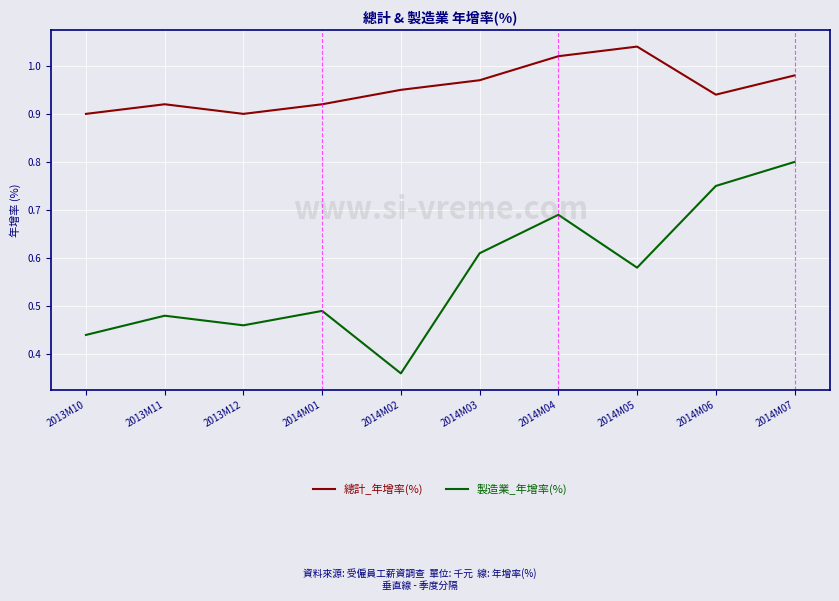

What is the sum of all 總計_年增率(%) values?

9.5